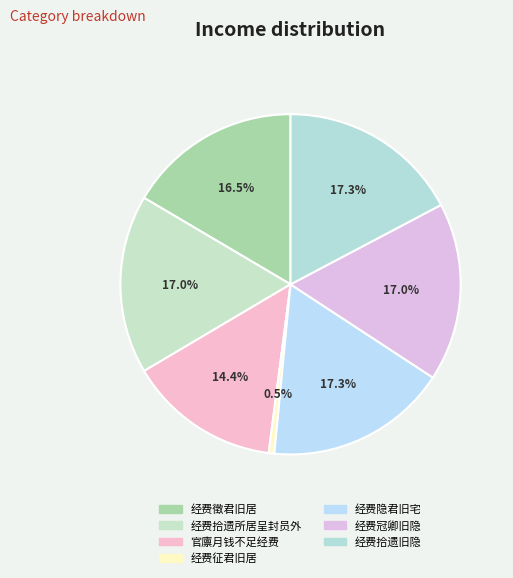

How many segments does this pie chart have?

7